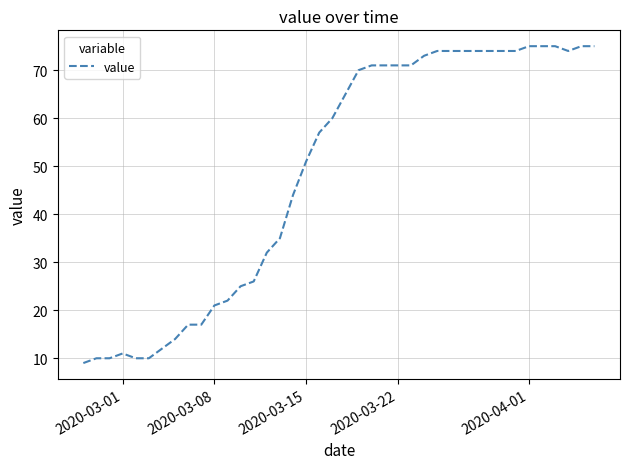

What is the greatest value displayed?

75